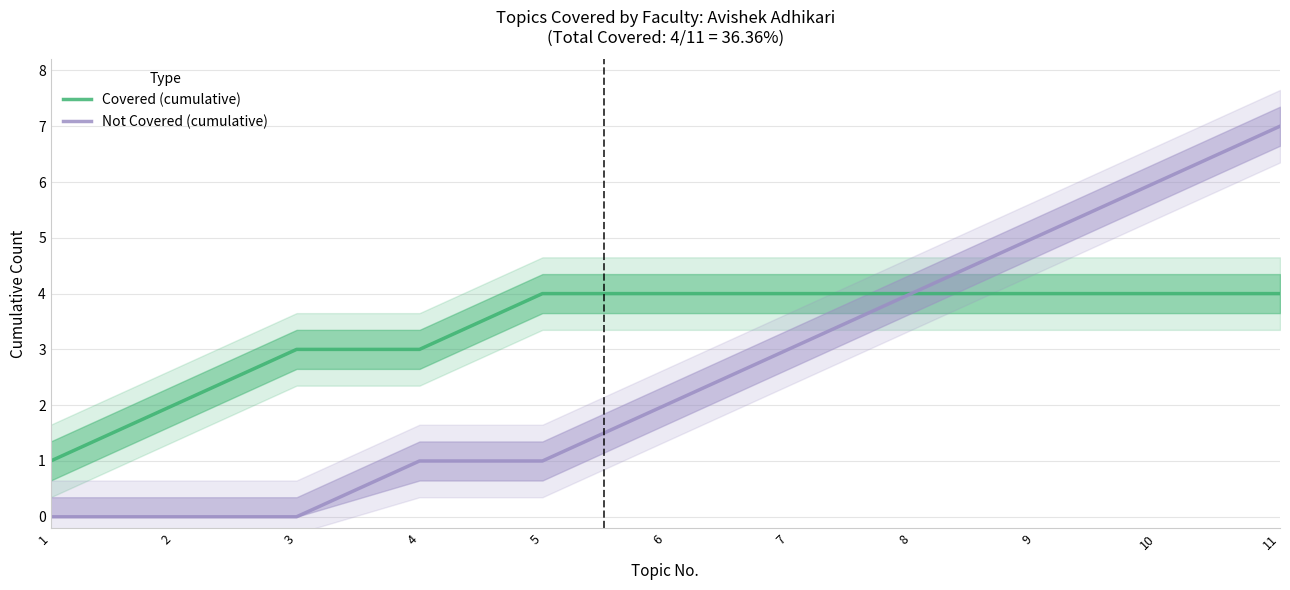

True or false: Covered (cumulative) and Not Covered (cumulative) intersect in this chart.

False